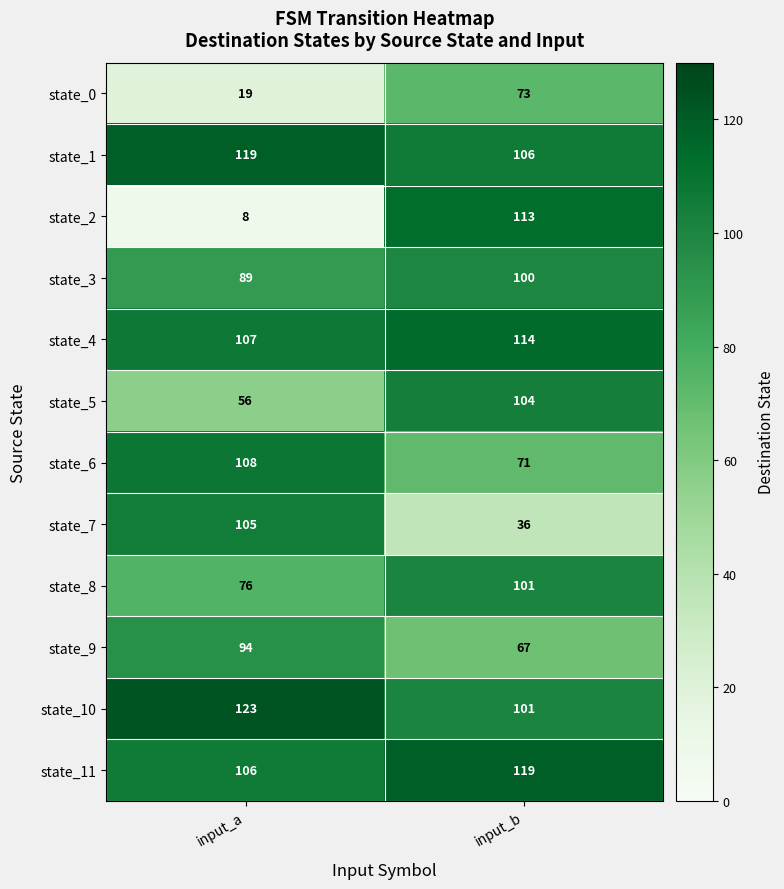

Which series has the largest range (max minus min)?

state_2